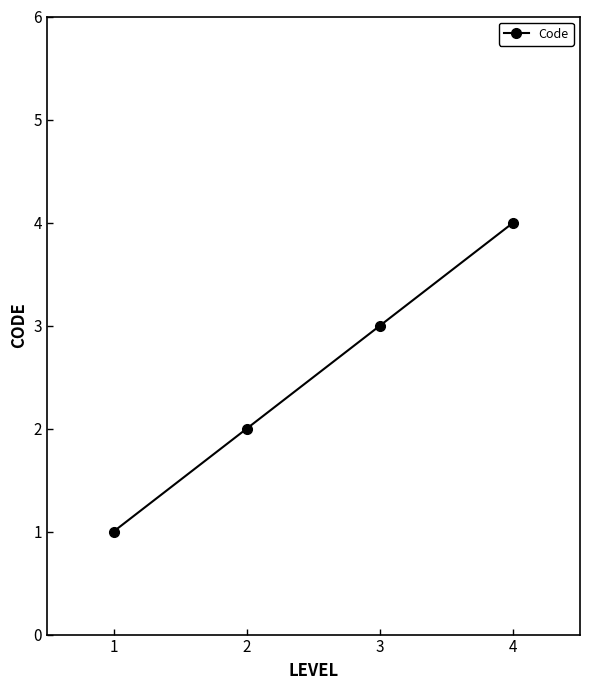

True or false: the data shows 2 at 4.

False